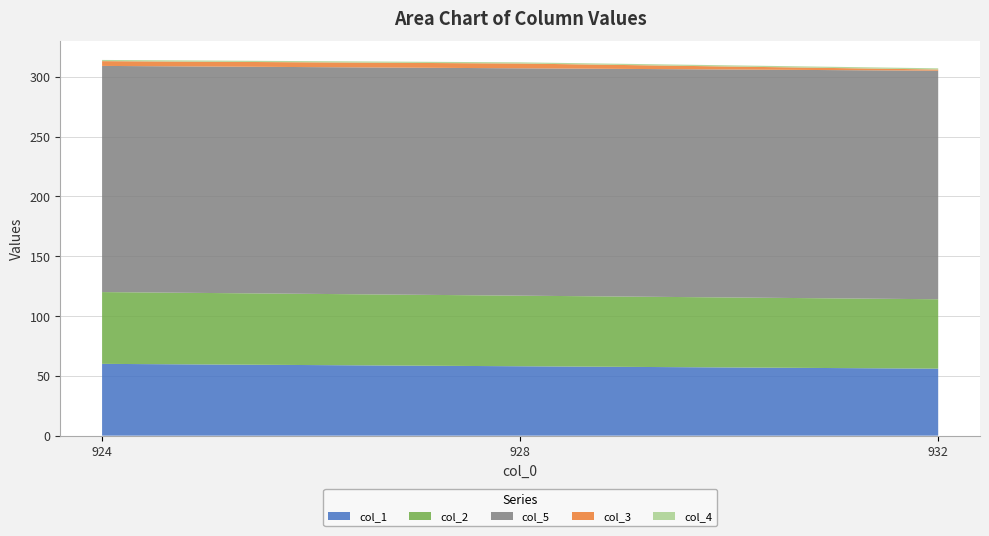

Reading right to left, list all the values displayed in this chart.

col_1: 932.0=56	928.0=58	924.0=60
col_2: 932.0=58	928.0=59	924.0=60
col_5: 932.0=191	928.0=190	924.0=189
col_3: 932.0=1	928.0=4	924.0=4
col_4: 932.0=1	928.0=1	924.0=1